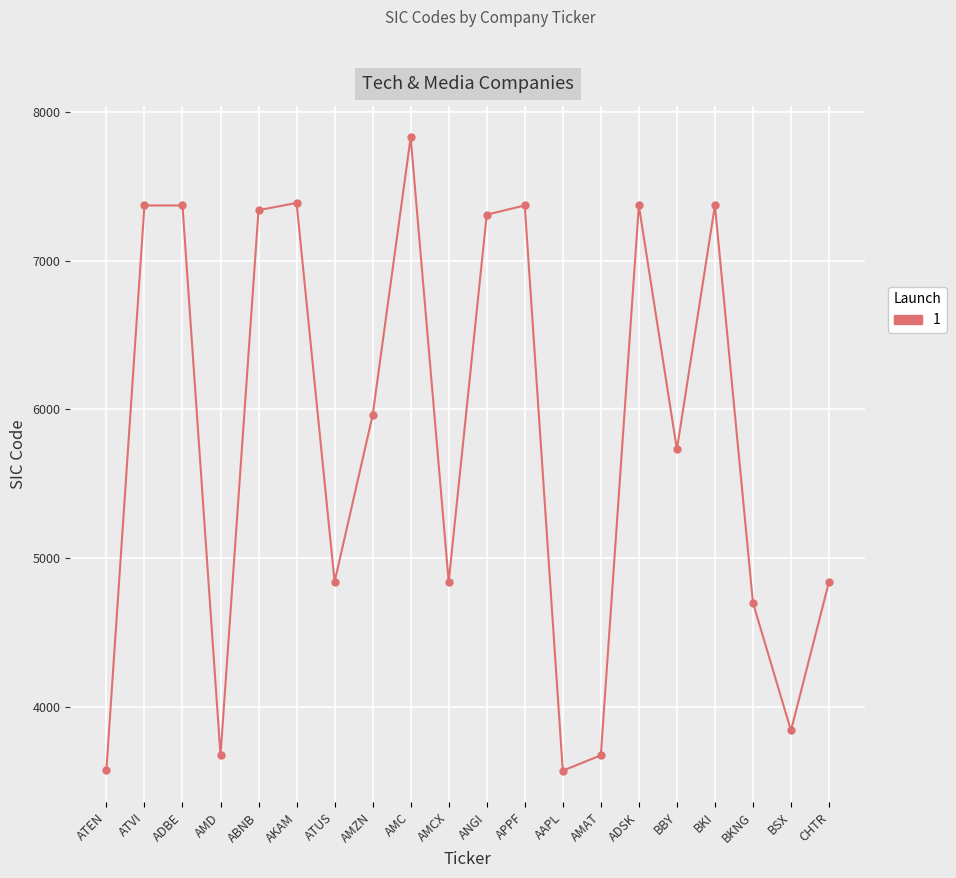

What is the label of the 3rd point from the left?

ADBE